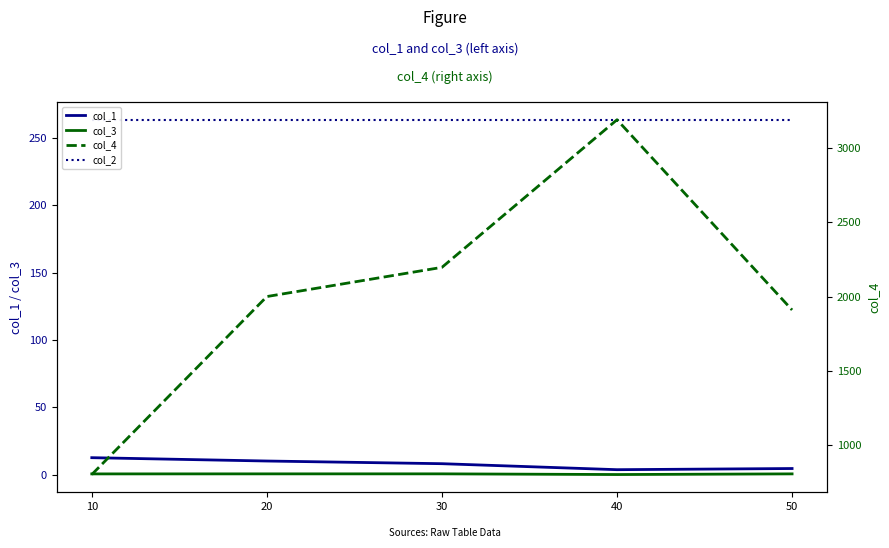

Which category has the lowest value across all series?

40